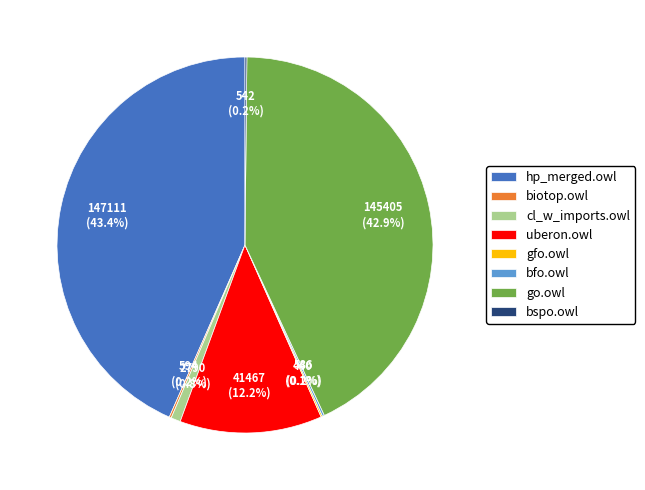

Which category has the biggest portion of the pie?

hp_merged.owl